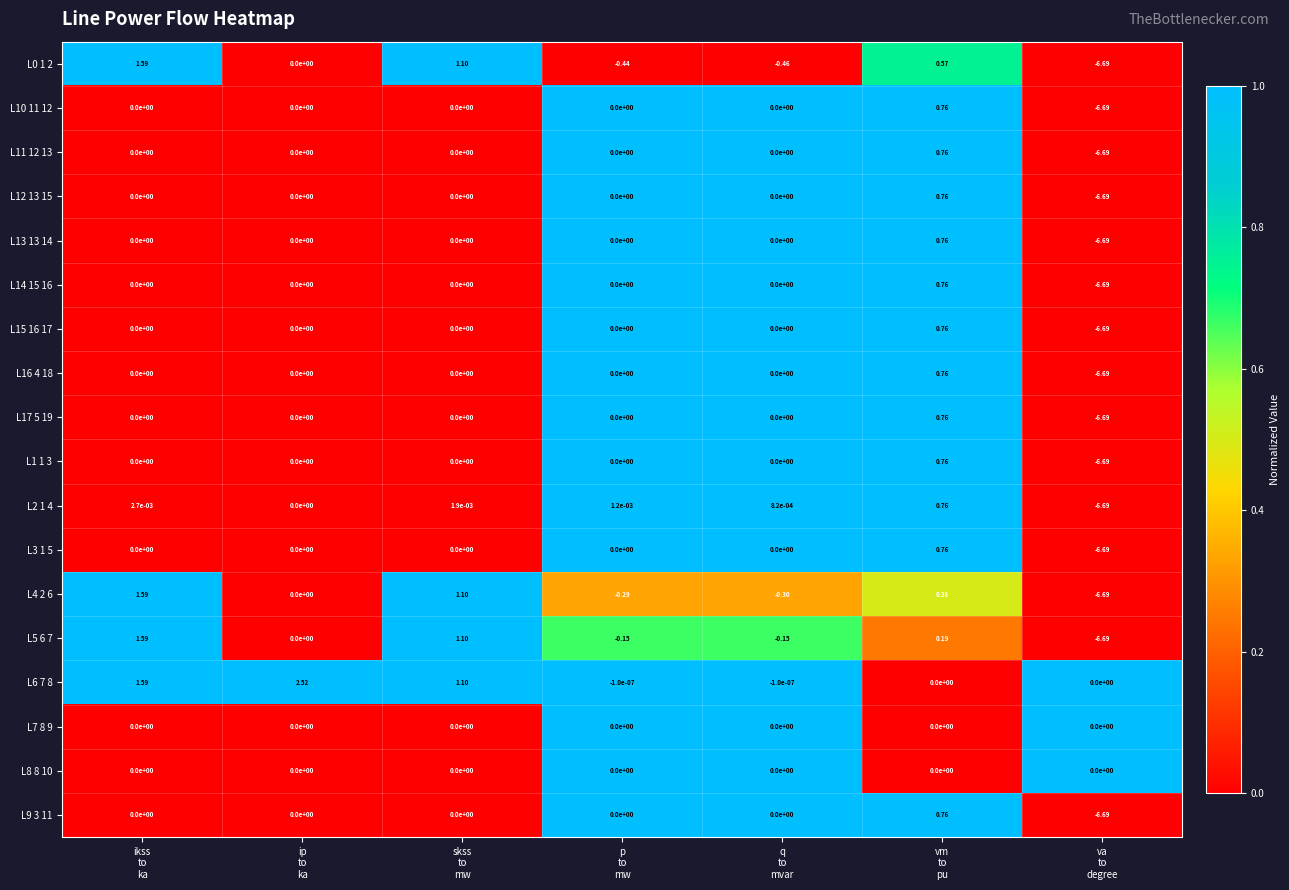

Which label corresponds to the smallest value in the chart?

va
to
degree